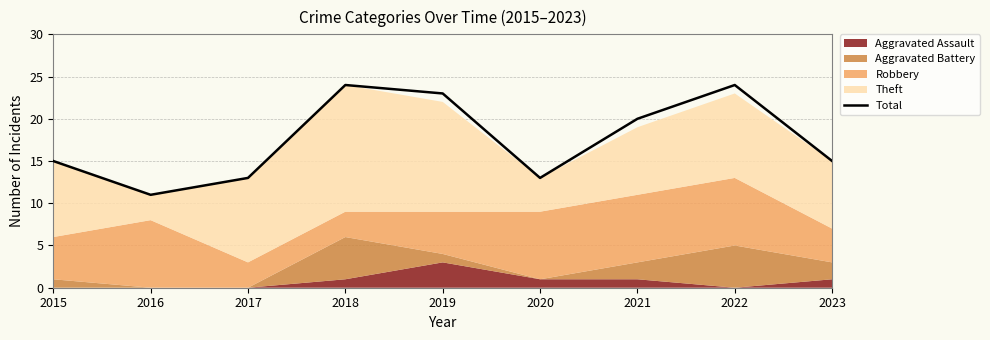

True or false: there are more than 1 points higher than both neighbors.

True